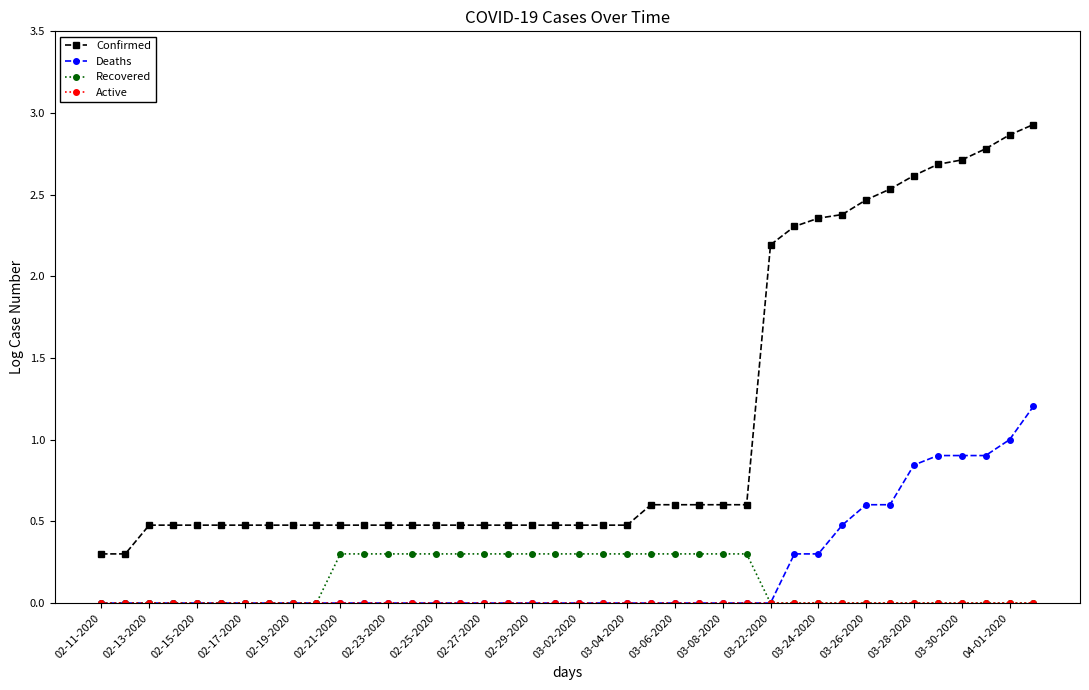

What is the value of the Recovered point at the 15th from the left?

0.3